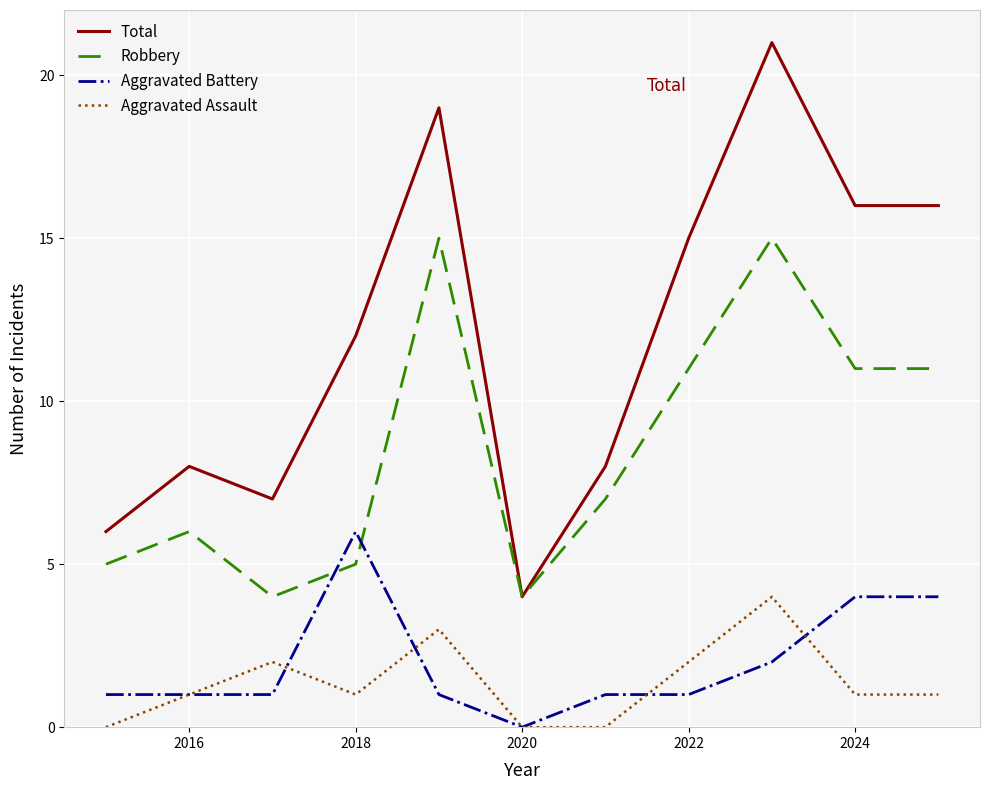

Which series has the widest spread of values?

Total